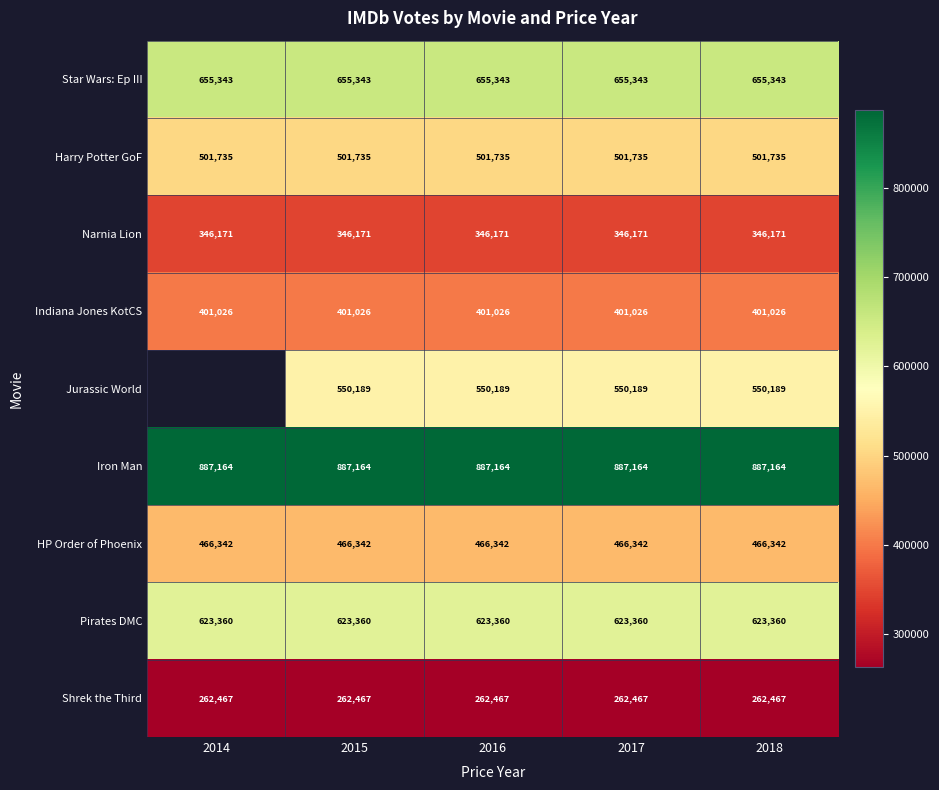

What is the lowest value of the Indiana Jones KotCS series?

401026